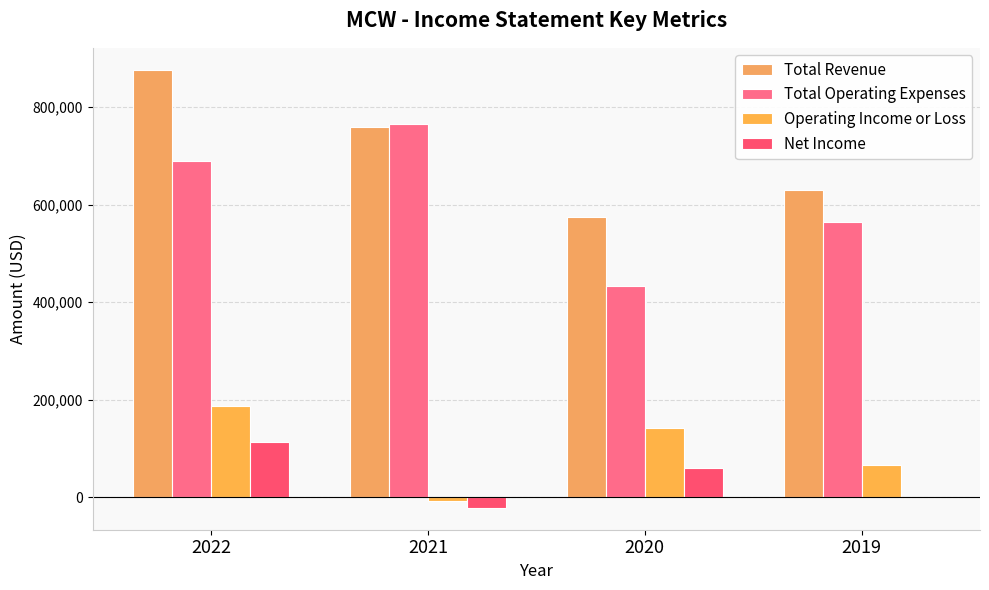

Rank the categories by Net Income value from lowest to highest.

2021, 2019, 2020, 2022